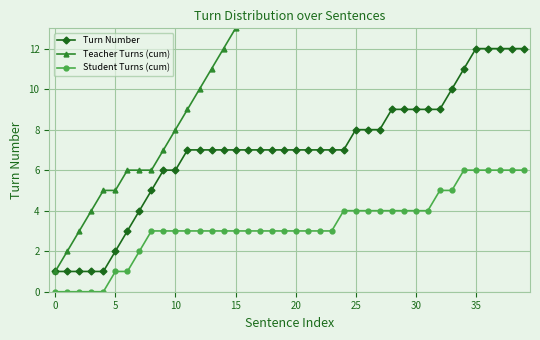

How many values in the Turn Number series are below 7?

11